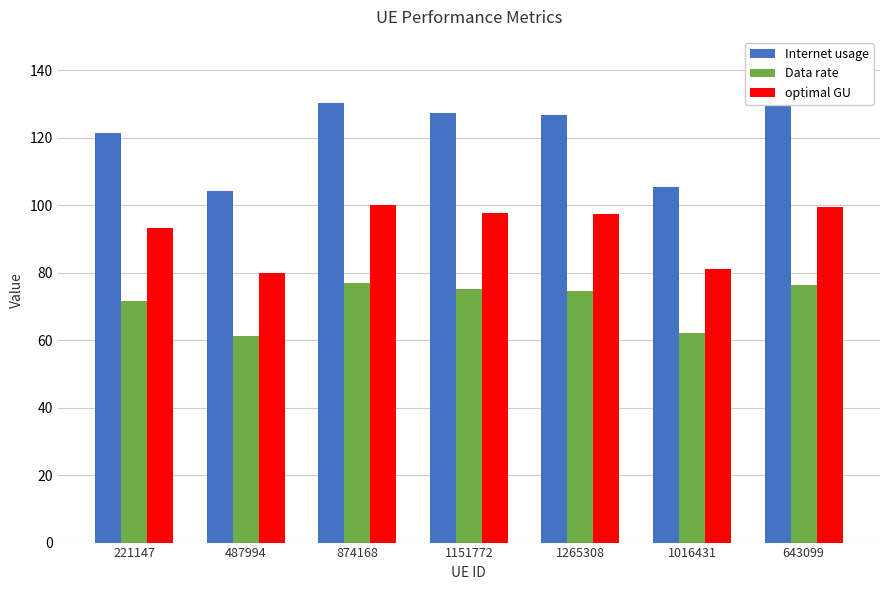

What is the approximate value of Data rate at 1265308?

74.7